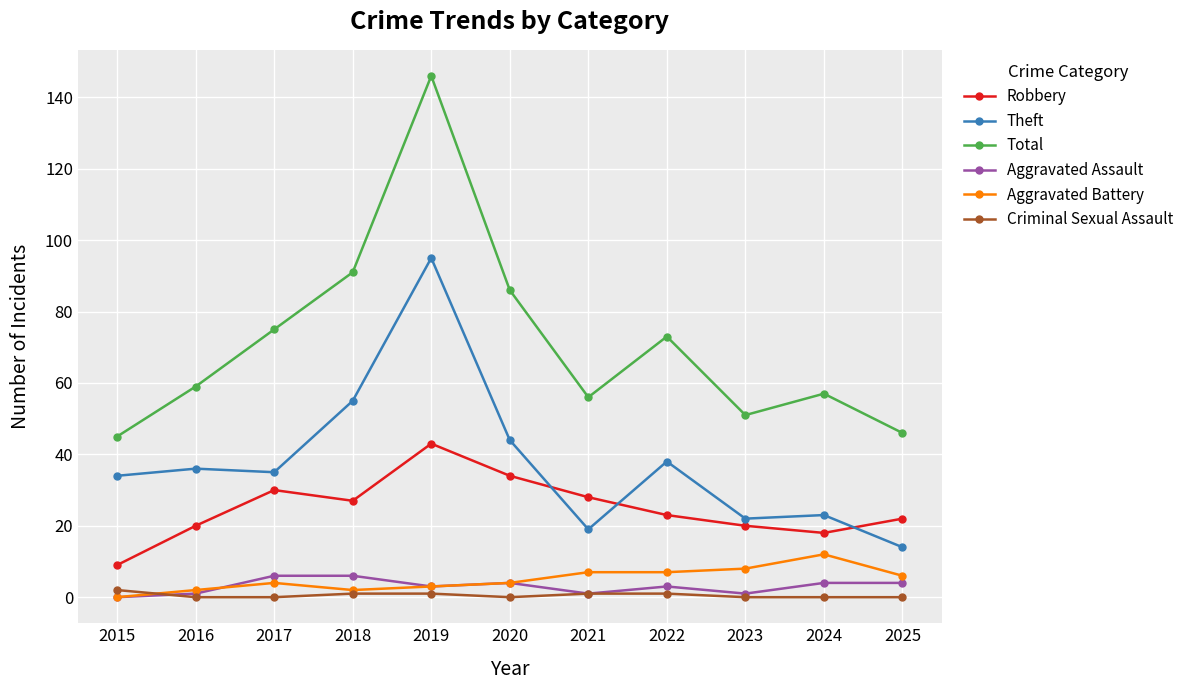

List the series in order of their peak value, lowest first.

Criminal Sexual Assault, Aggravated Assault, Aggravated Battery, Robbery, Theft, Total